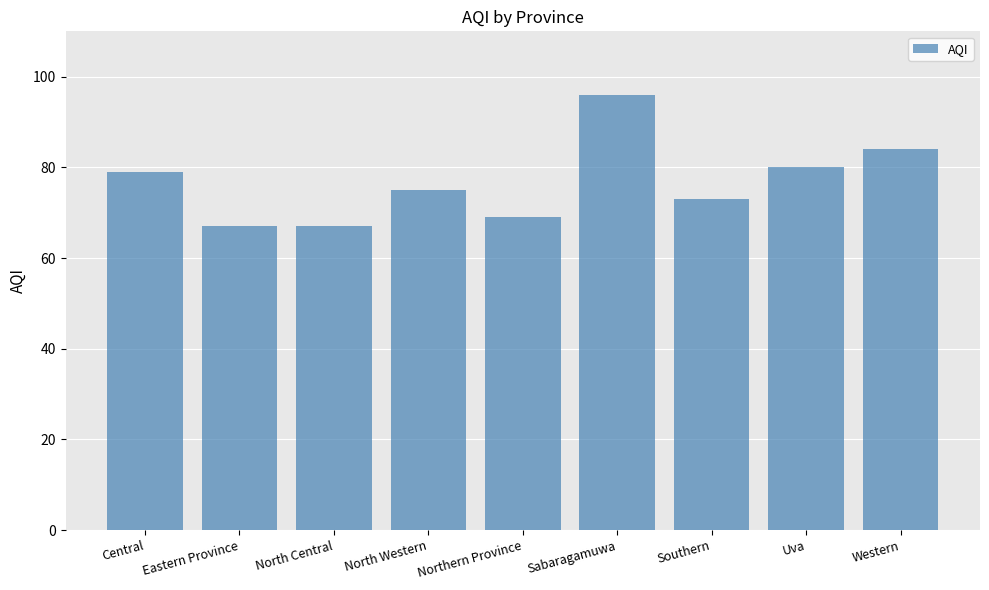

Reading left to right, list all the values displayed in this chart.

79	67	67	75	69	96	73	80	84